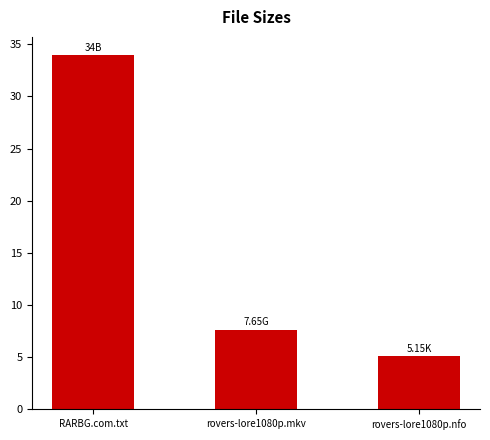

Reading right to left, transcribe all the data shown in this chart.

rovers-lore1080p.nfo=5.2	rovers-lore1080p.mkv=7.7	RARBG.com.txt=34.0